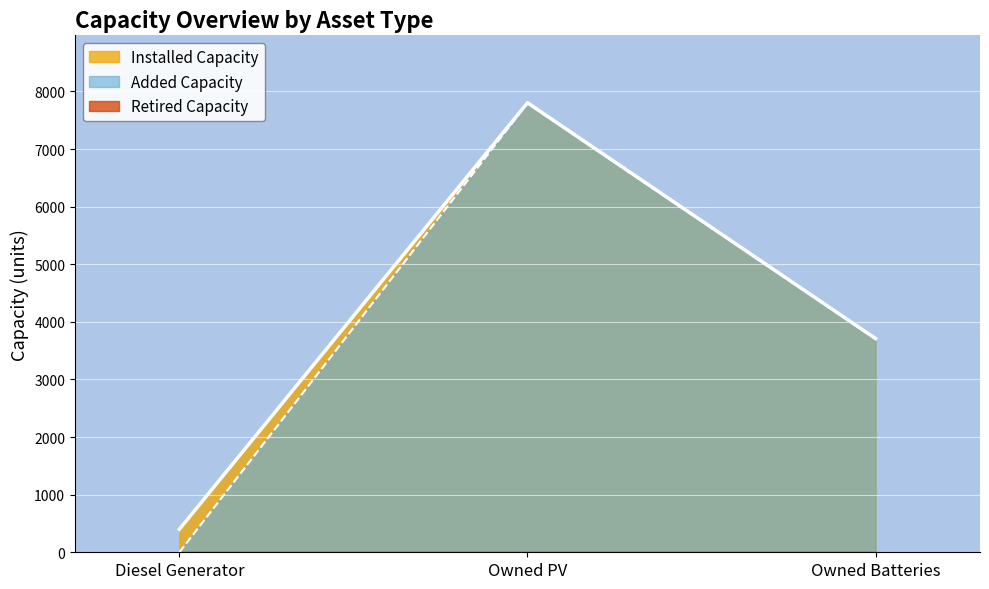

What is the difference between the Installed Capacity values at Owned PV and Diesel Generator?

7403